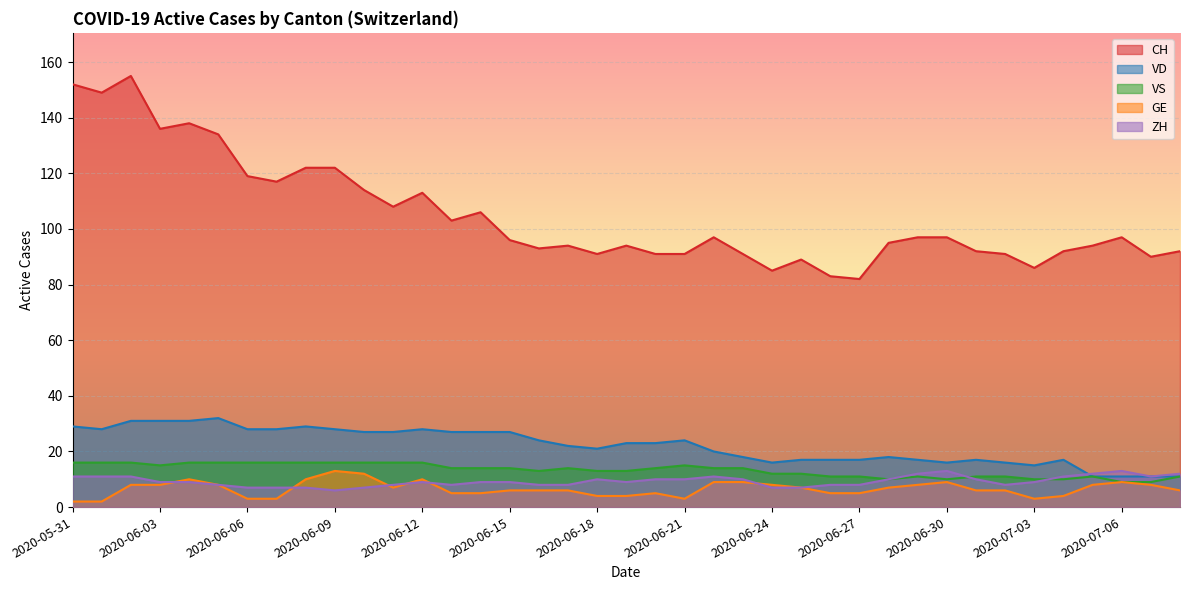

How many lines are shown in the chart?

5